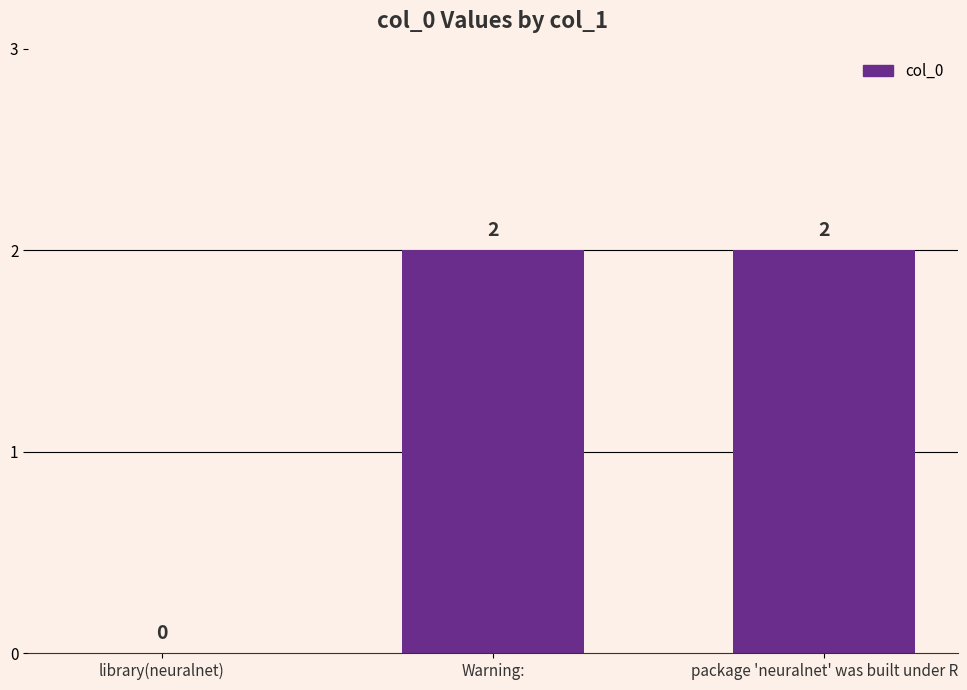

Is it true that the value at library(neuralnet) is 0?

True